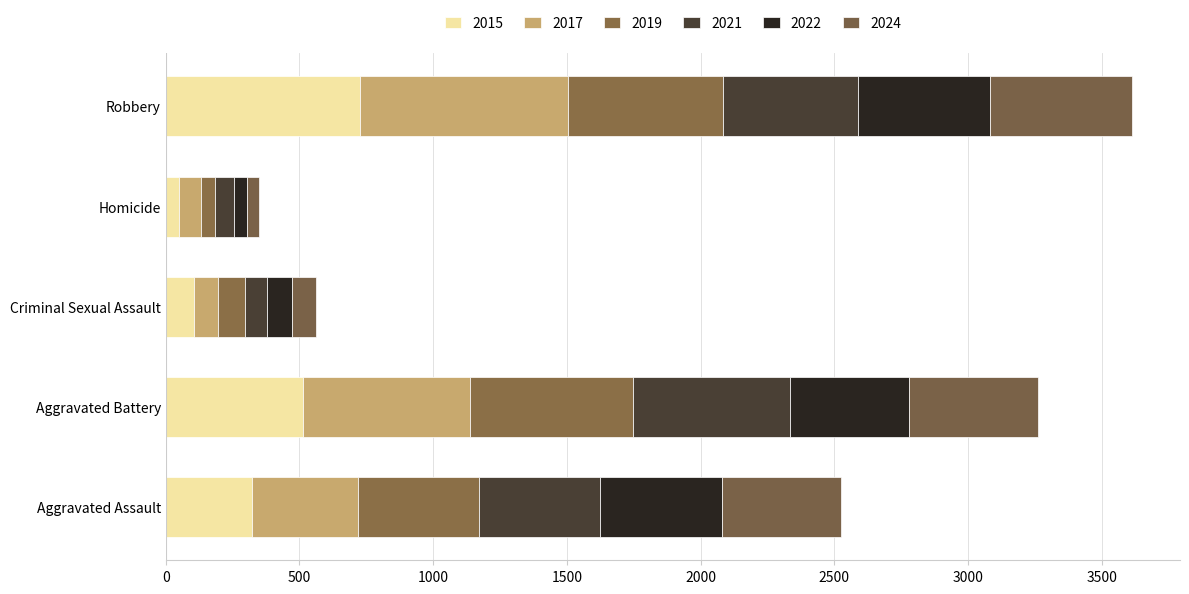

How many data points does each series have?

5